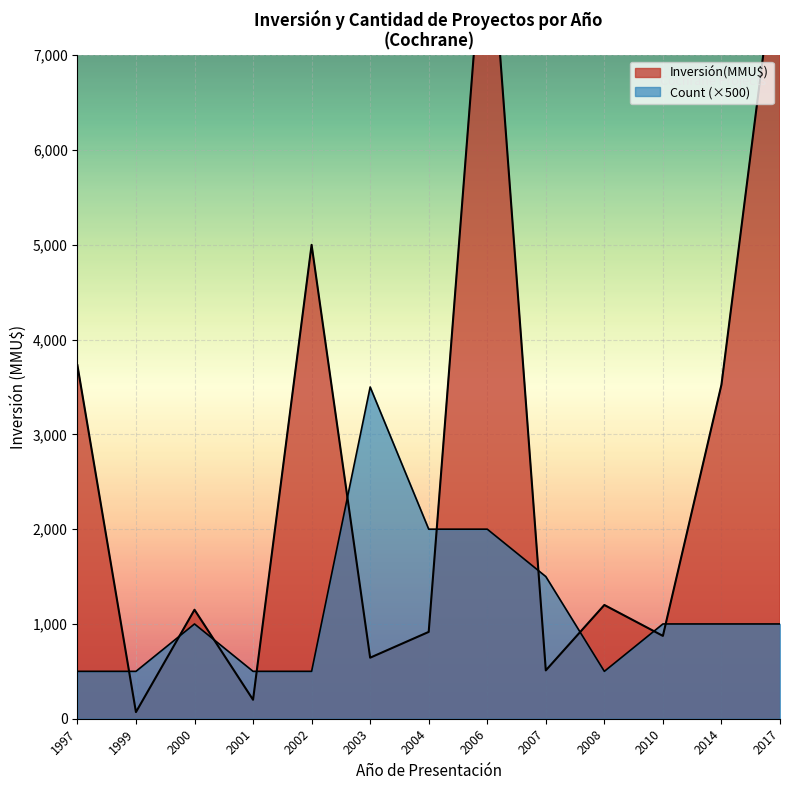

List the series in order of their overall mean, lowest first.

Count, Inversión(MMU$)